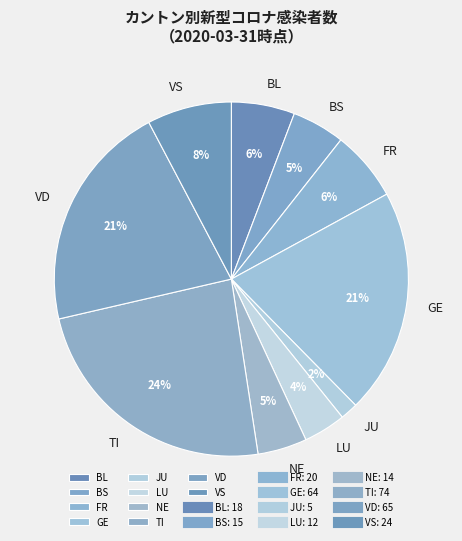

Is there any slice that represents more than half of the pie?

No